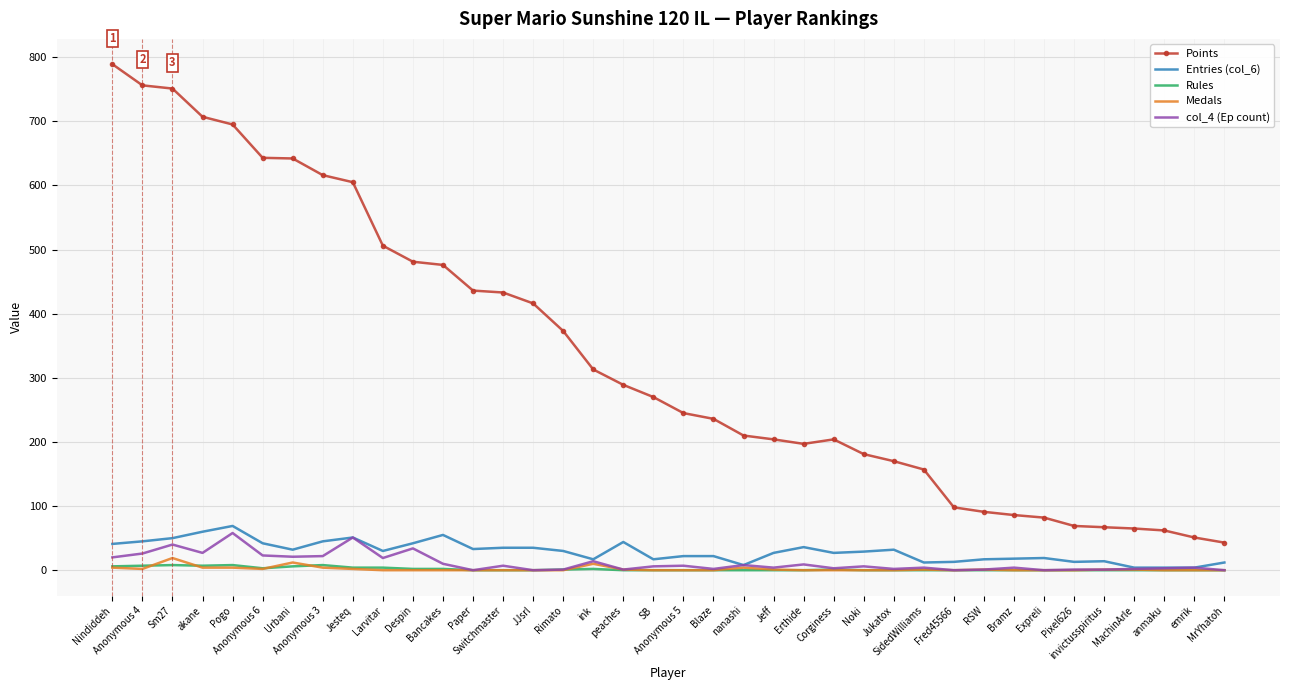

What position from the right is Switchmaster?

25